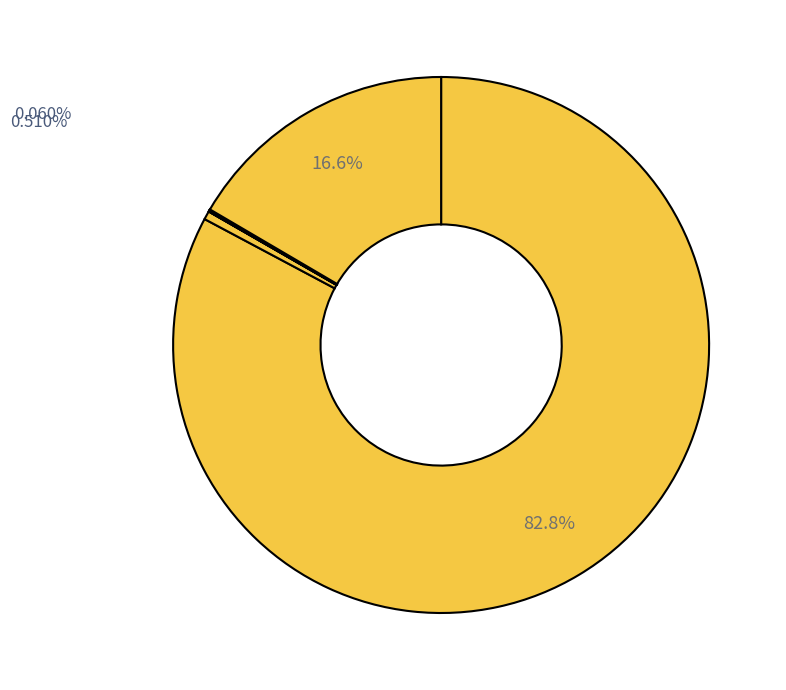

Which category has the biggest portion of the pie?

日盛基金